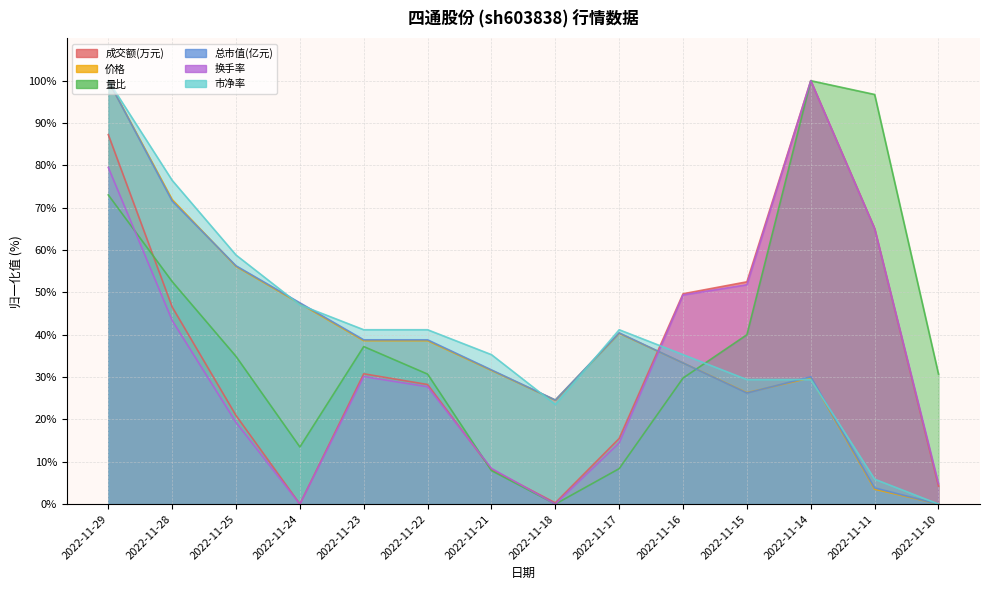

What is the value of the 成交额(万元) point at the 3rd from the left?

20.9